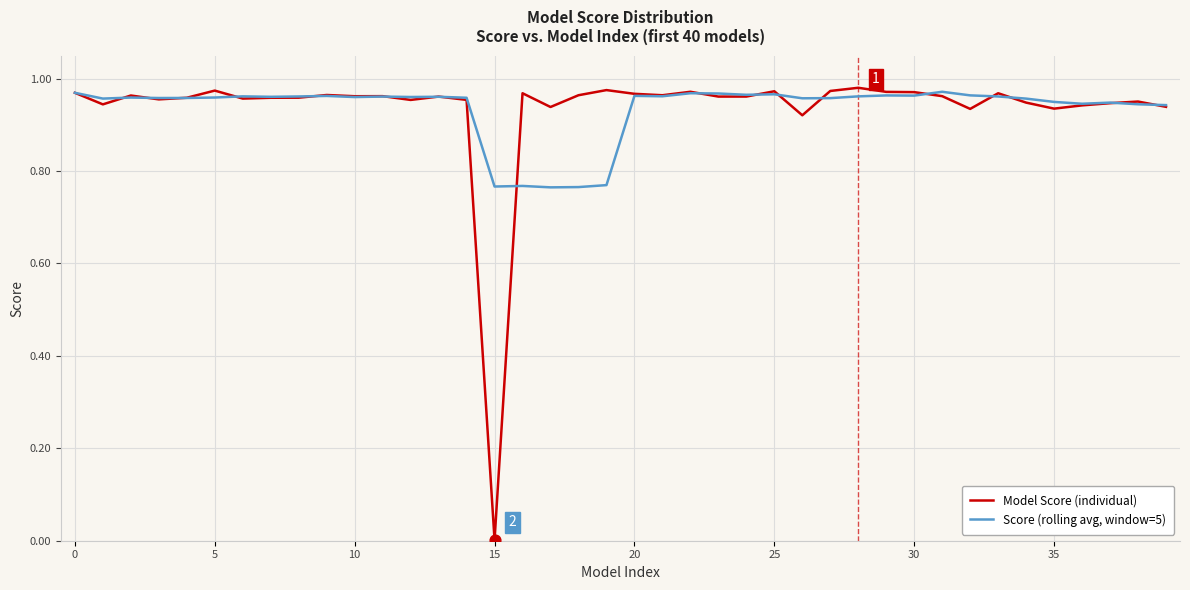

Rank the series by their maximum value, from lowest to highest.

Score (rolling avg, window=5), Model Score (individual)